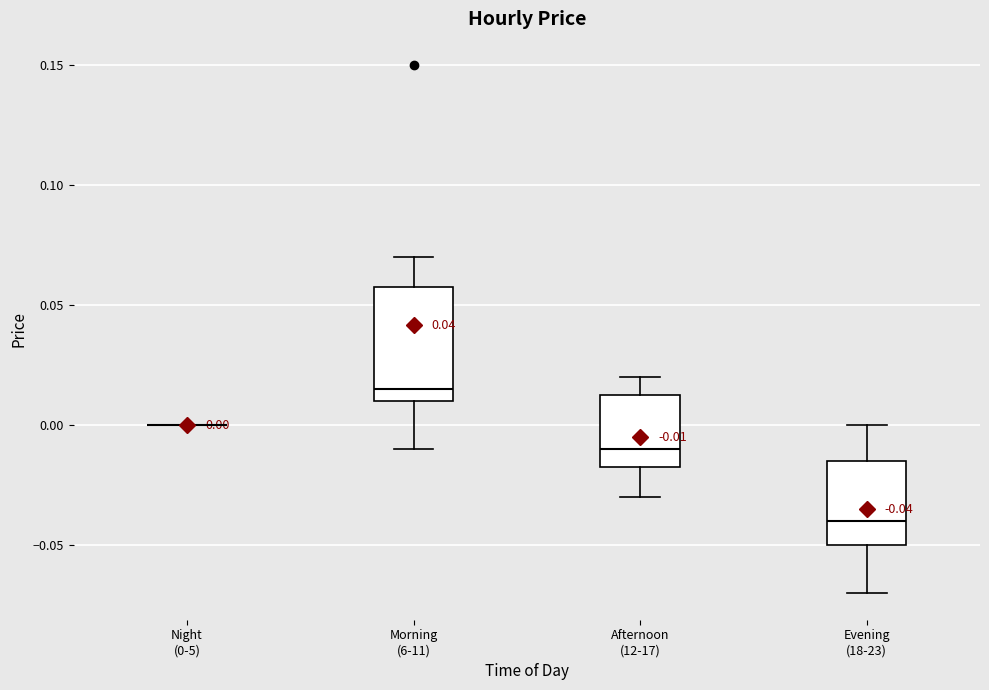

Comparing the boxes themselves (not the whiskers), which one is the tallest?

Morning (6-11)